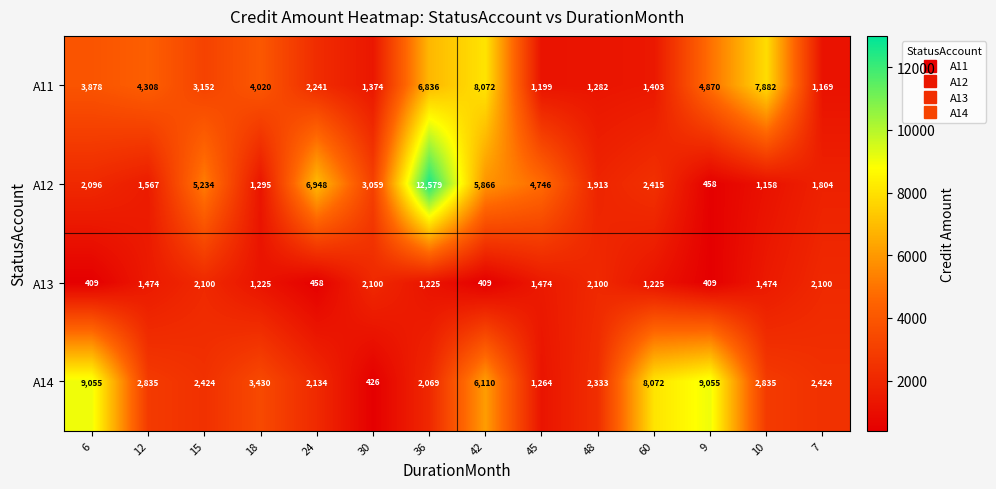

Between 48 and 60, which series saw the biggest shift?

A14